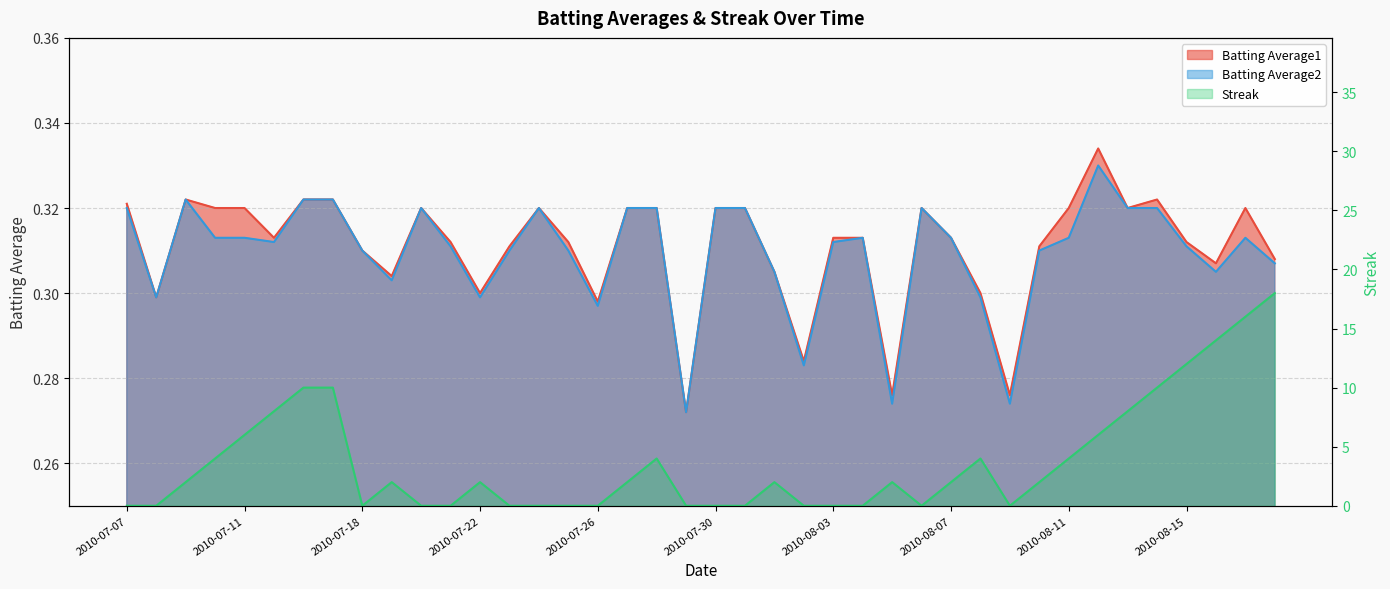

Count the Batting Average2 values in the range 0 to 1.

40